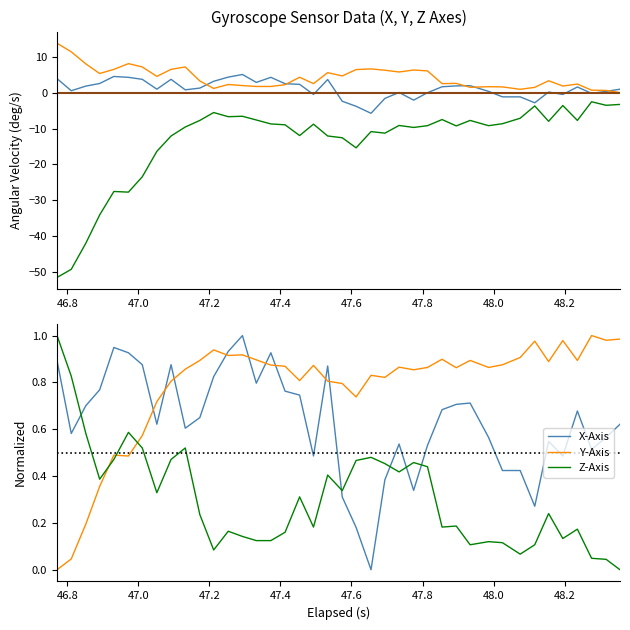

Rank the series by their maximum value, from highest to lowest.

z_axis, x_axis, y_axis